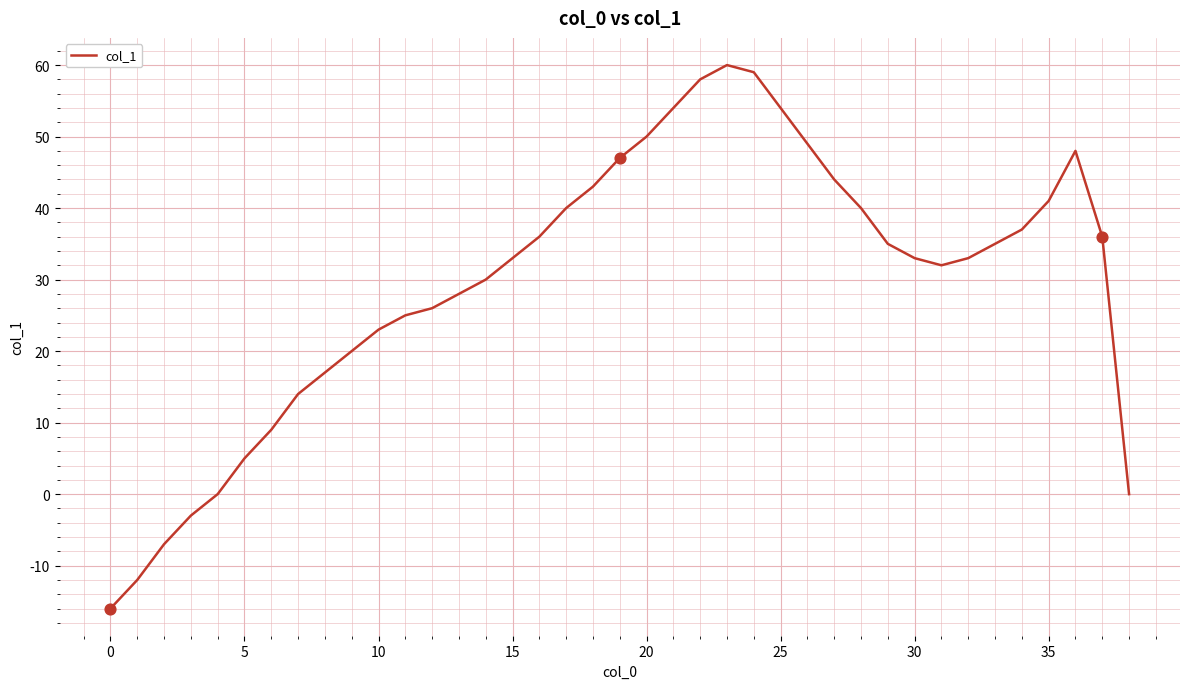

What is the difference between the maximum and minimum values?

76